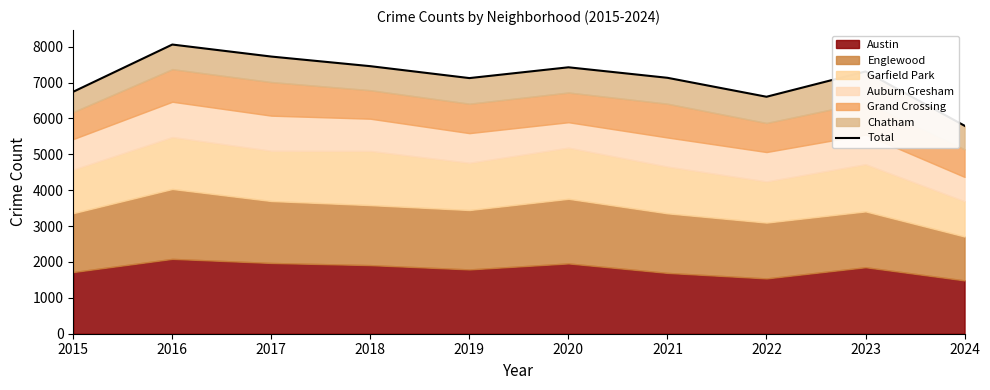

What is the difference between the maximum and minimum values?

2263